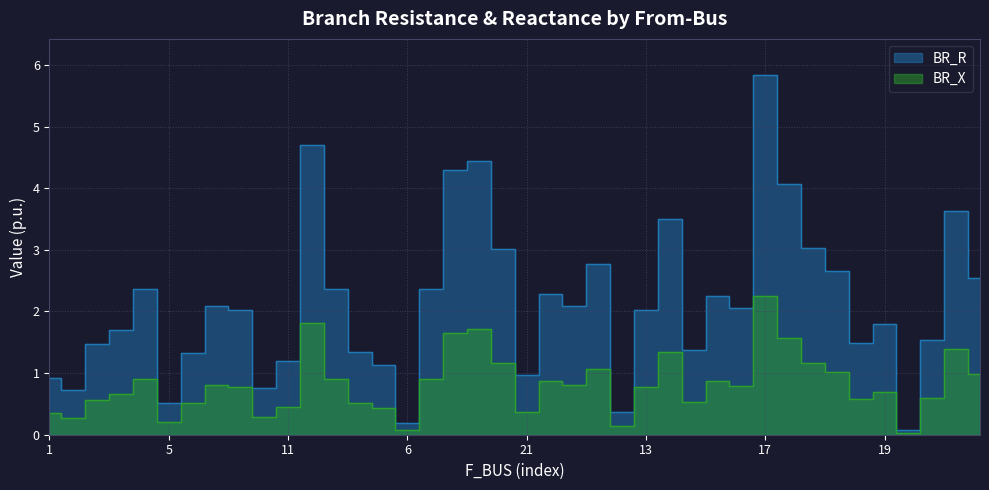

List the series in order of their peak value, highest first.

BR_R, BR_X